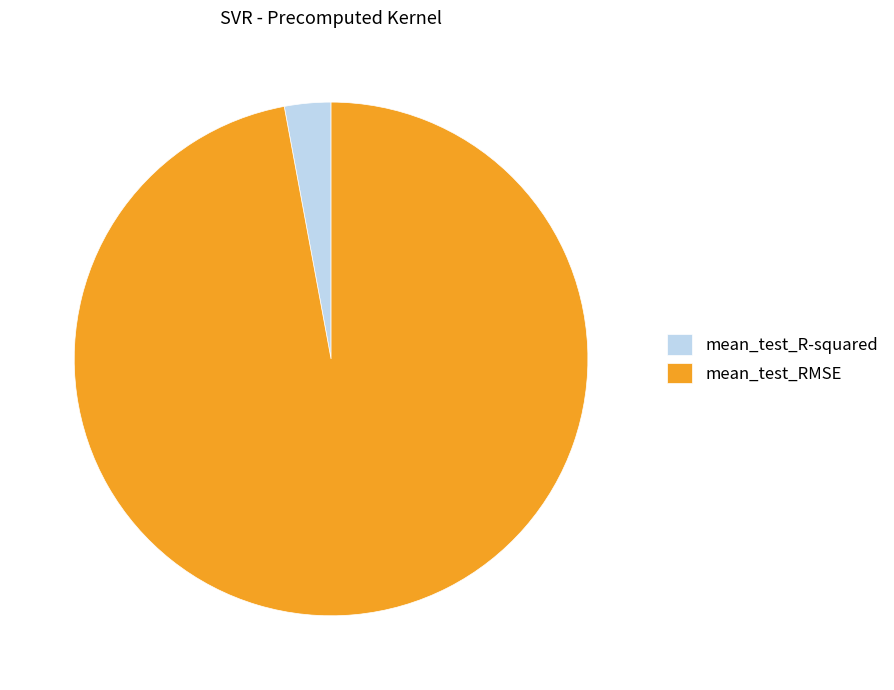

Which has a higher value, mean_test_R-squared or mean_test_RMSE?

mean_test_RMSE